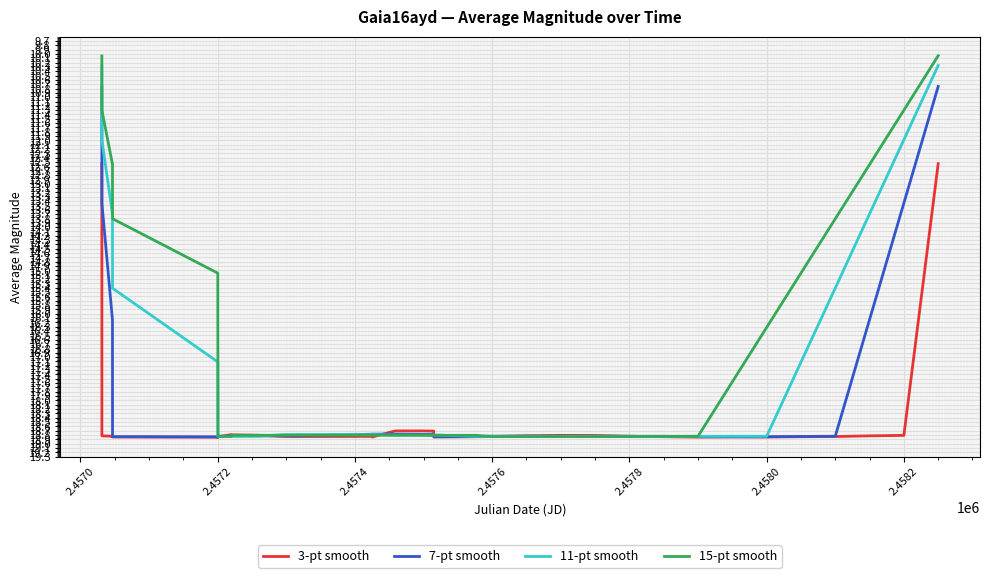

True or false: 11-pt smooth has more than 2 points higher than both neighbors.

True